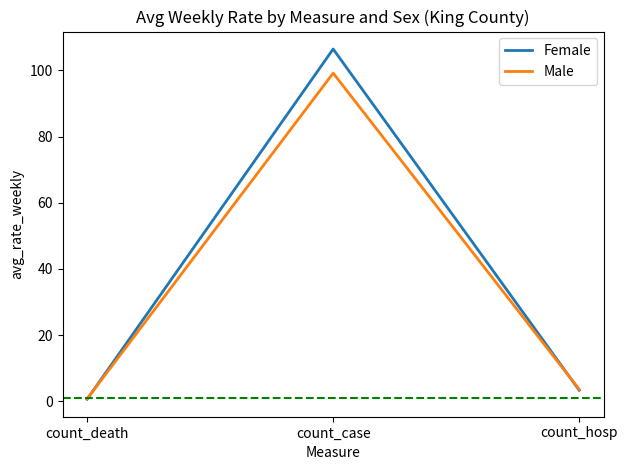

List the series in order of their peak value, highest first.

Female, Male